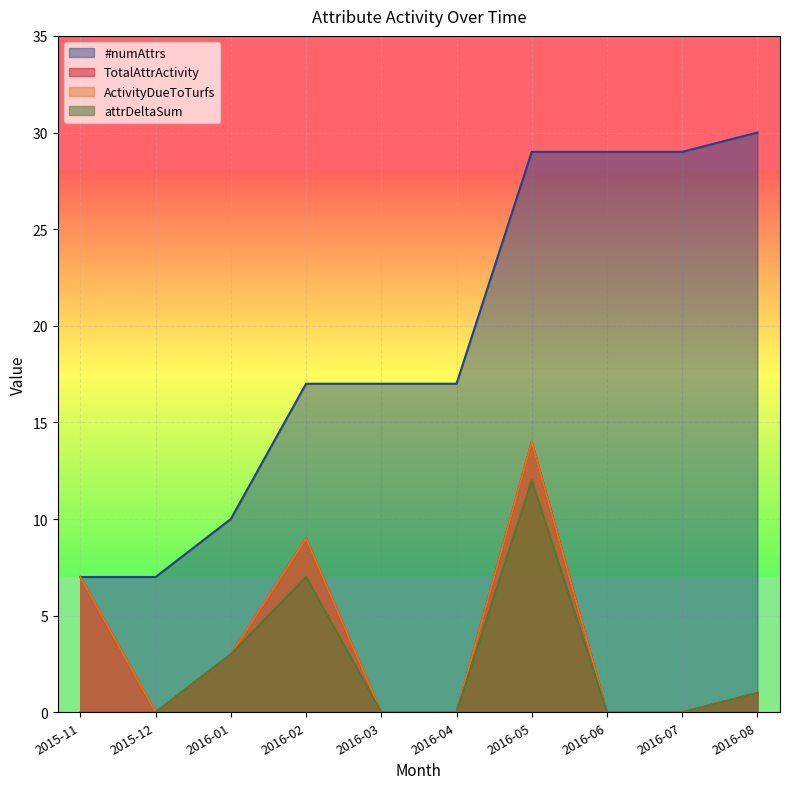

Which series changed the most between 2015-12 and 2016-08?

#numAttrs